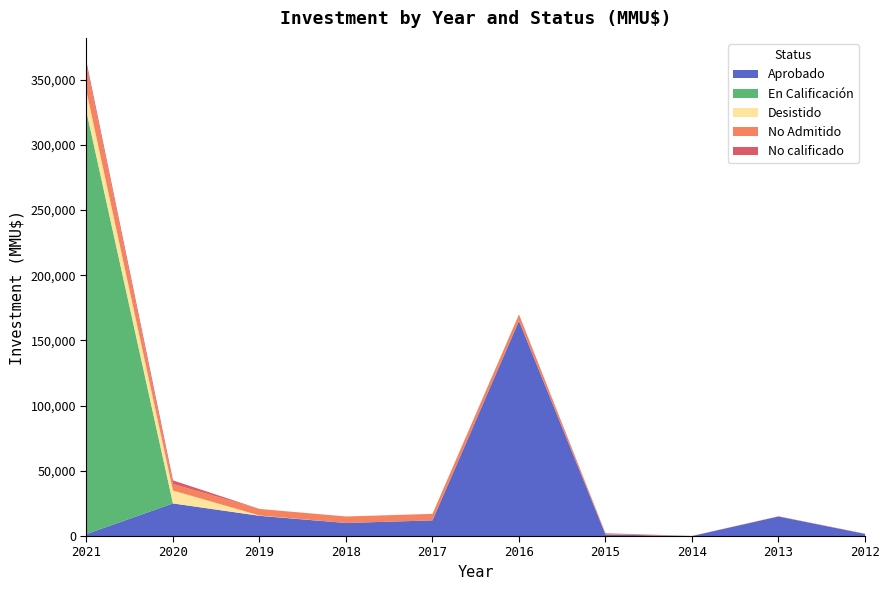

At 2018, list the series in order from largest to smallest.

Aprobado, No Admitido, En Calificación, Desistido, No calificado